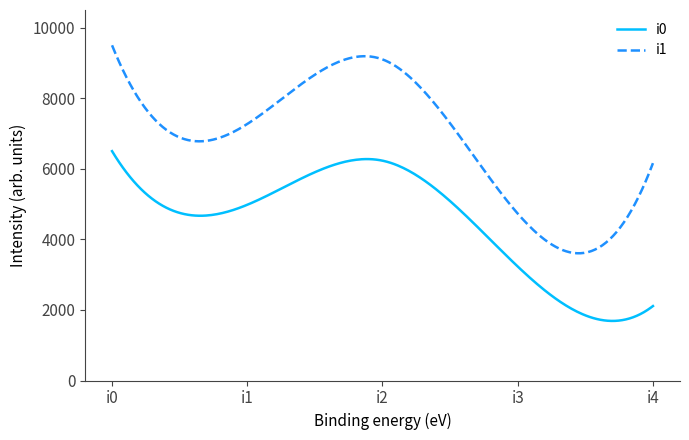

Rank the series by their maximum value, from lowest to highest.

i0, i1